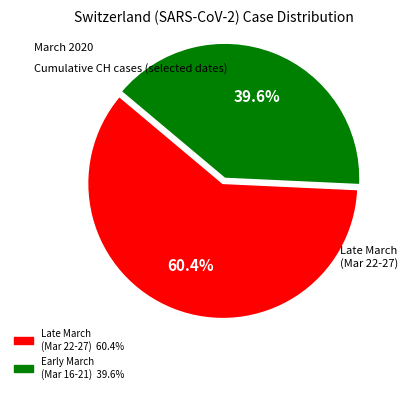

To the nearest percent, what is the average slice percentage?

50%